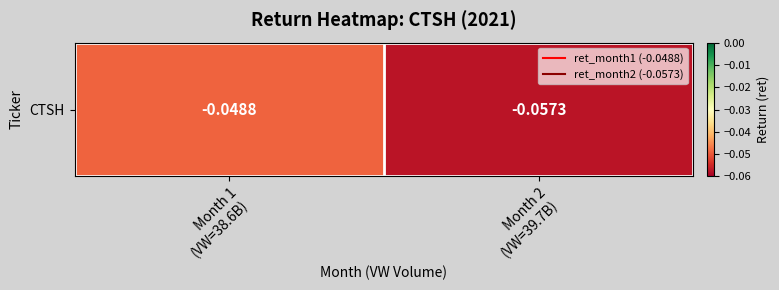

Count the number of categories in the chart.

2